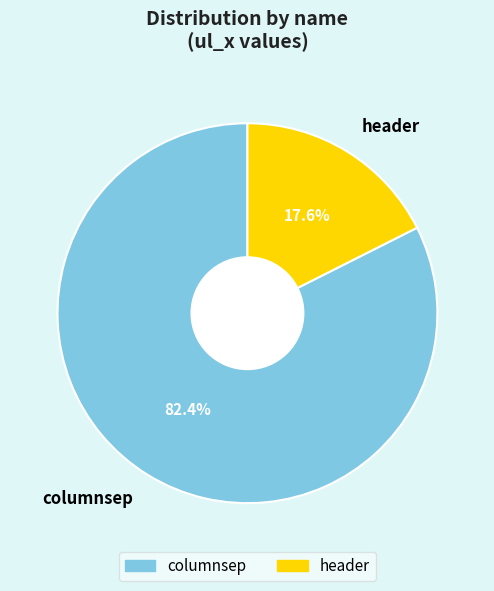

Is the sum of columnsep and header greater than half?

Yes